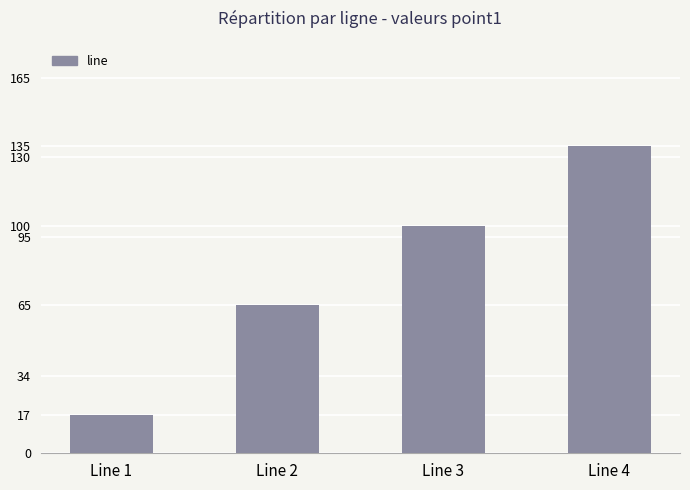

What is the average value?

79